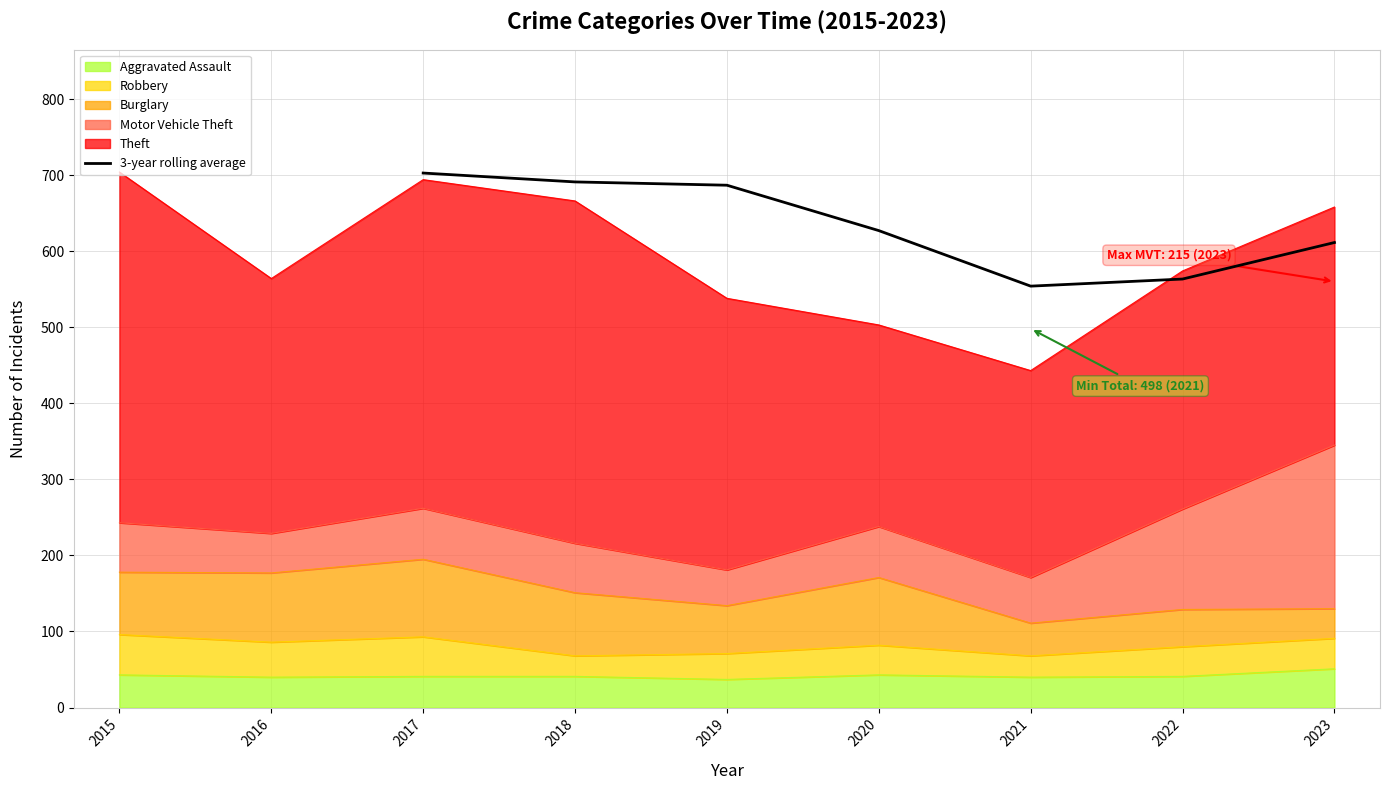

Count the number of values greater than 627.

3